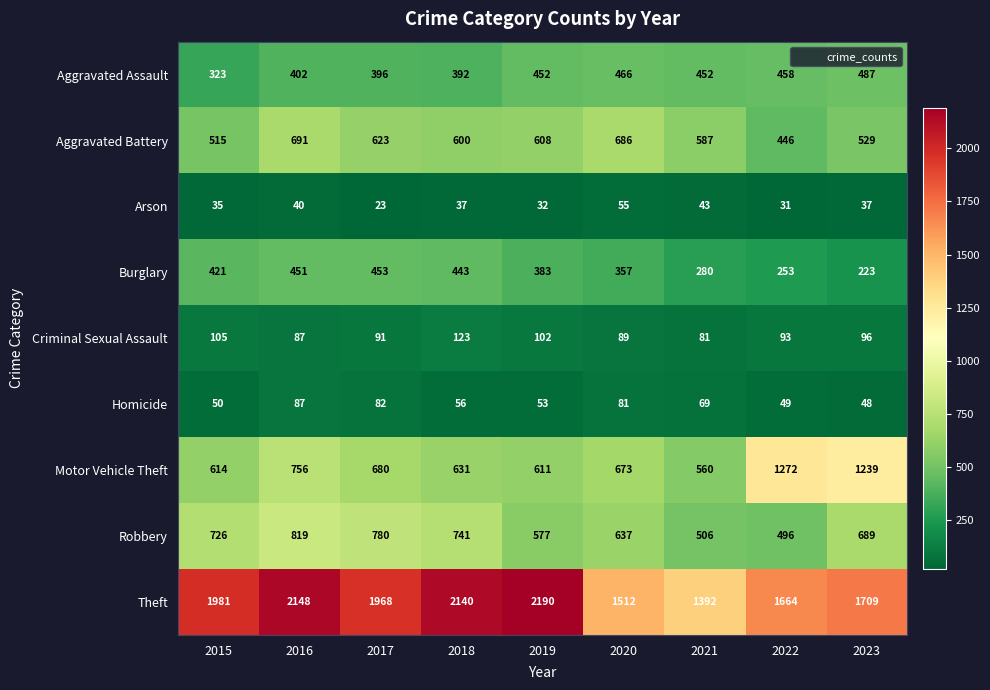

At which label does Homicide reach its minimum?

2023